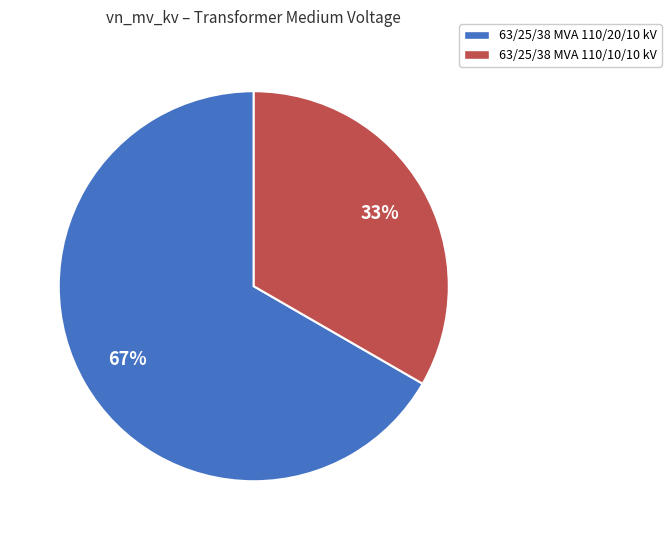

To the nearest percent, what is the average slice percentage?

50%